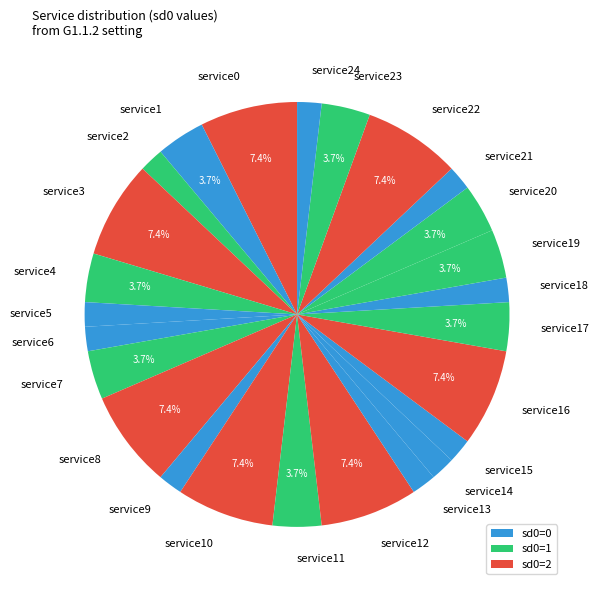

Does service5 account for over 50% of the chart?

No